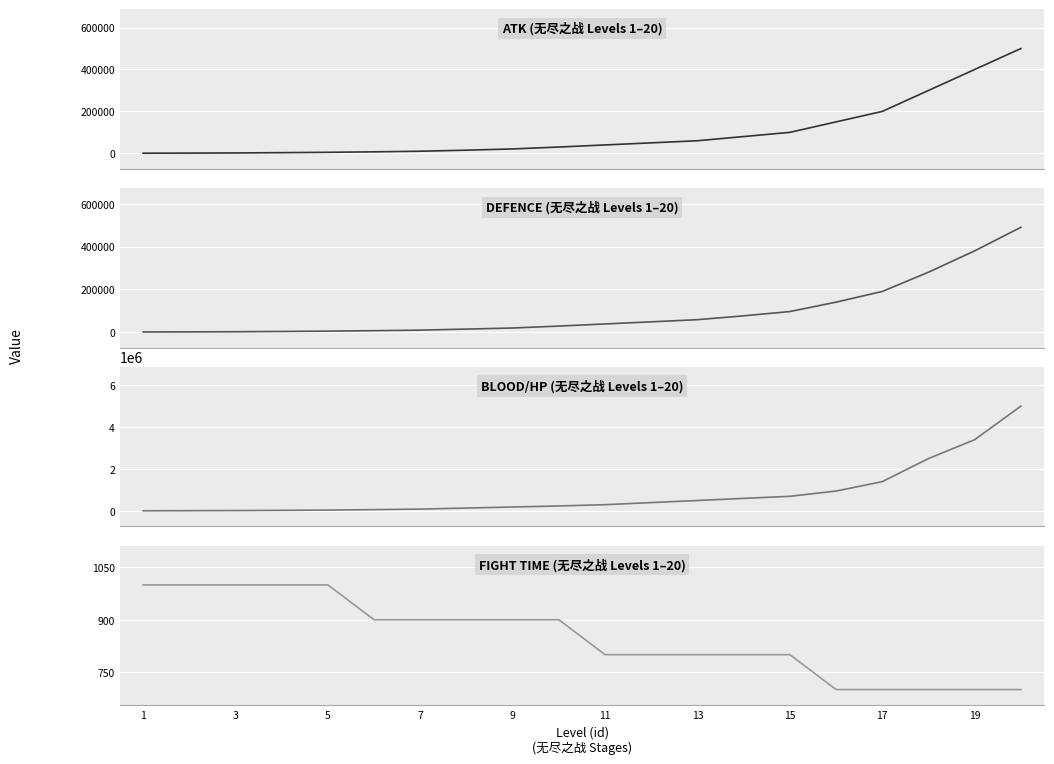

Which series has the largest total across all categories?

blood